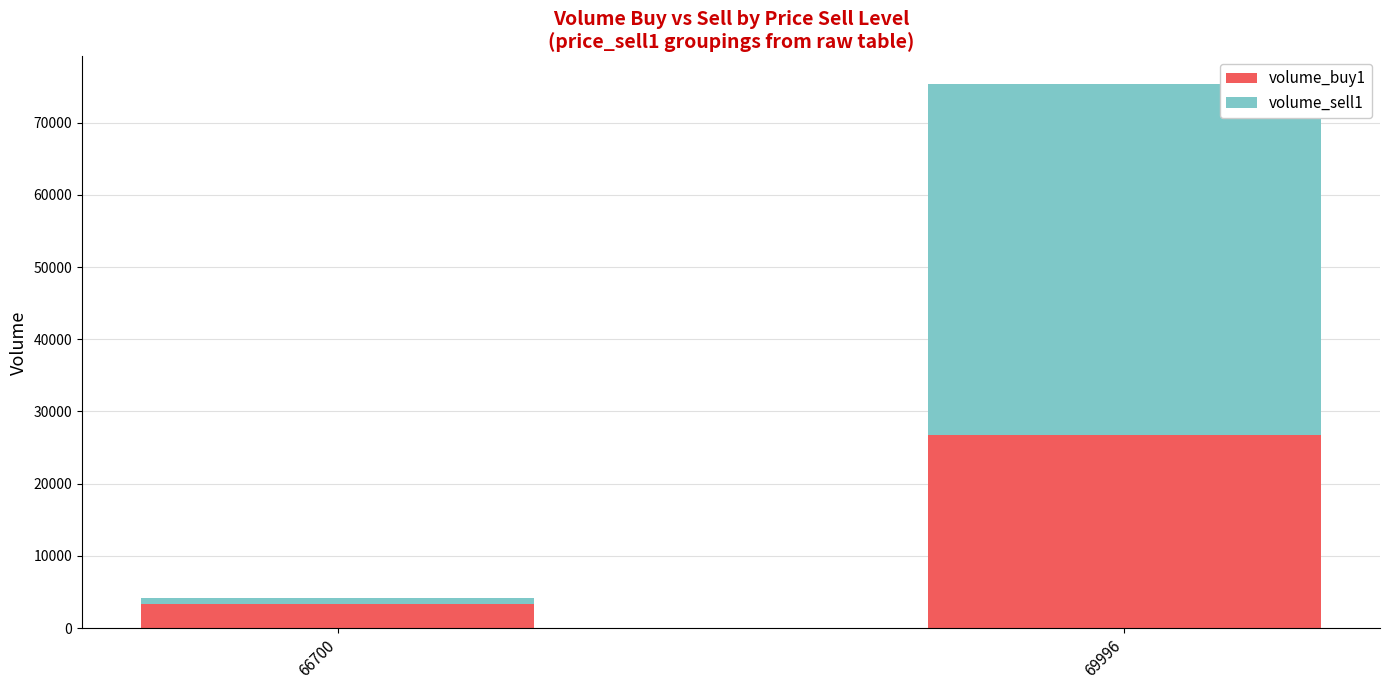

Which category has the lowest value in the volume_buy1 series?

66700